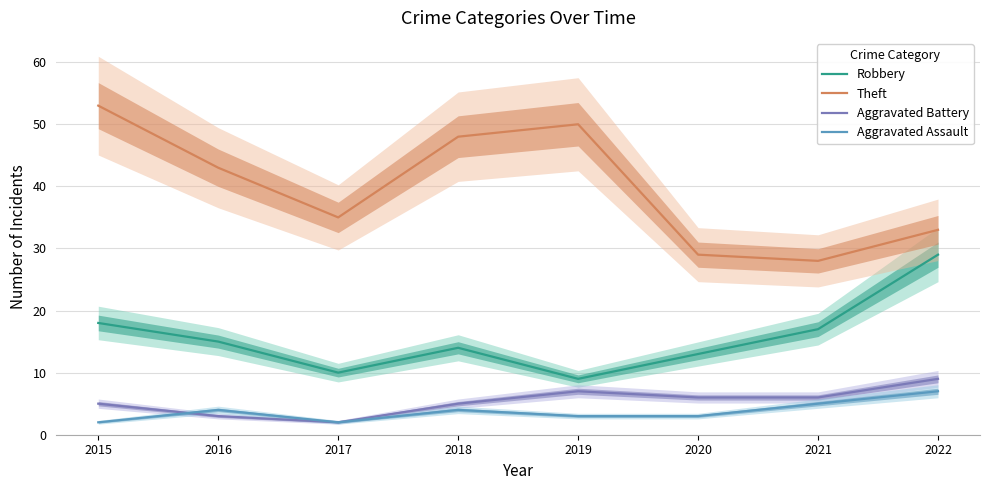

Read the Aggravated Assault value at 2020.

3